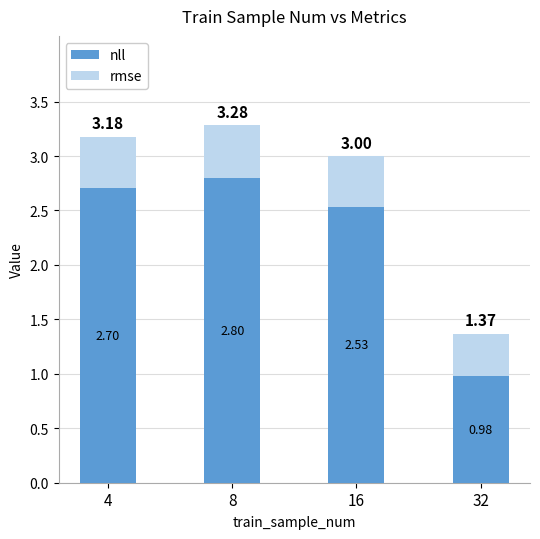

List the labels in order of nll value, smallest first.

32, 16, 4, 8